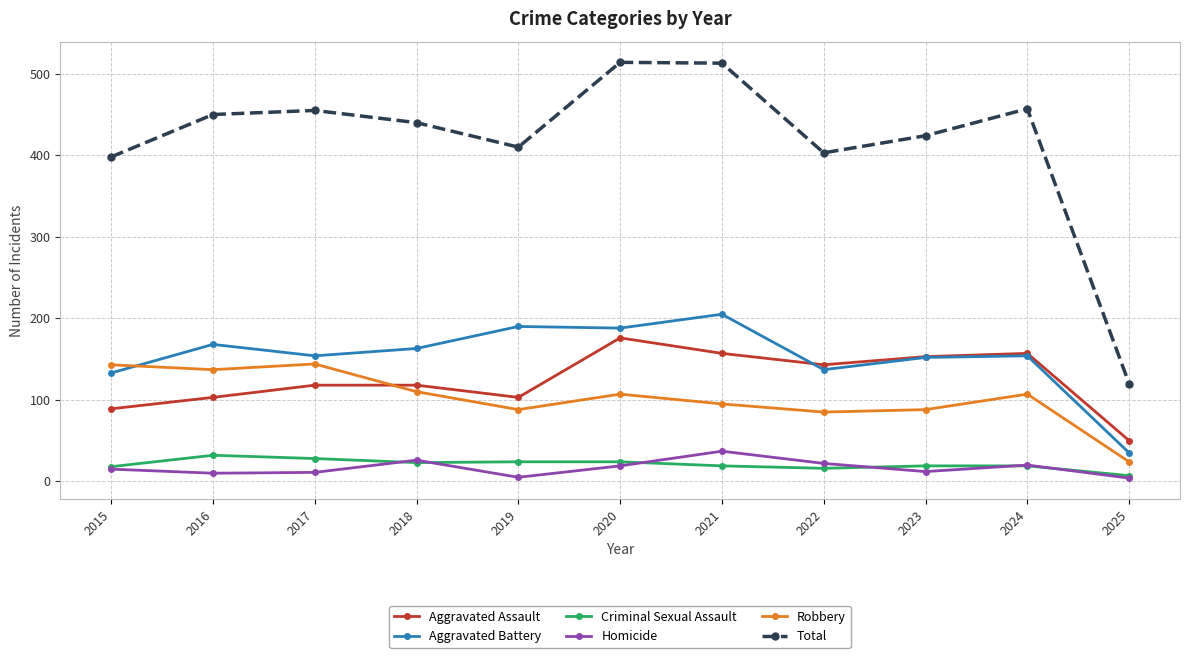

What is the difference between the Total values at 2019 and 2017?

45